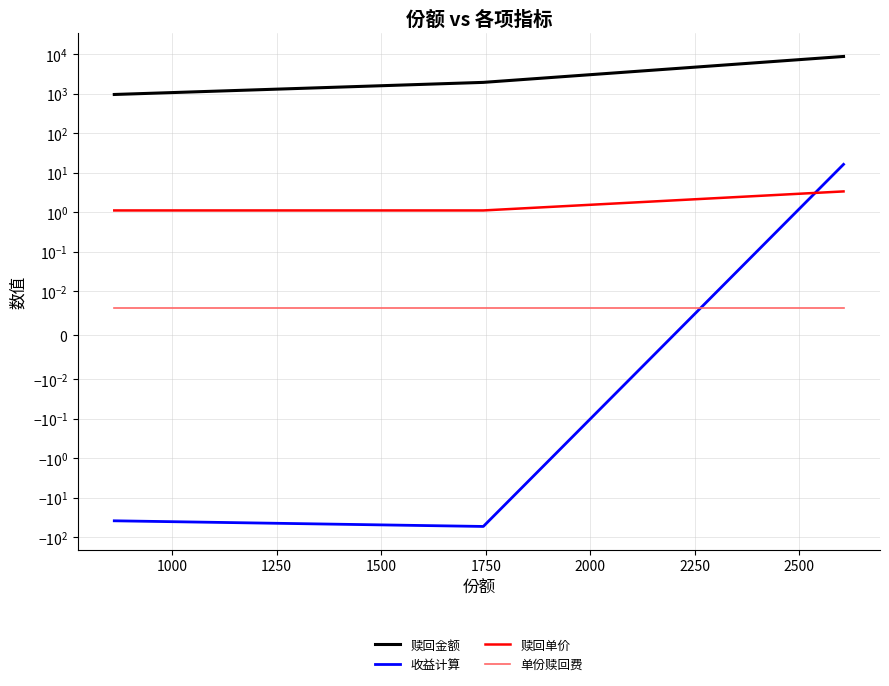

Which series has the largest total across all categories?

赎回金额